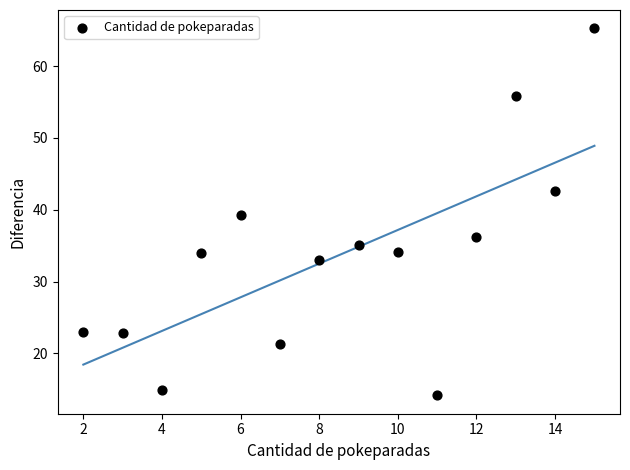

What is the range of X values (max minus min)?

13.0